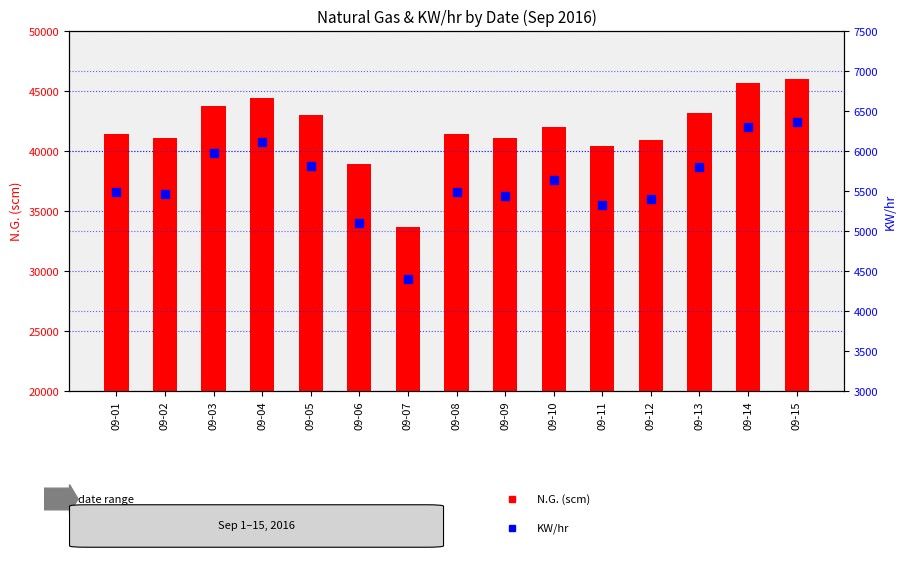

List the series in order of their overall mean, lowest first.

KW/hr, N.G. (scm)